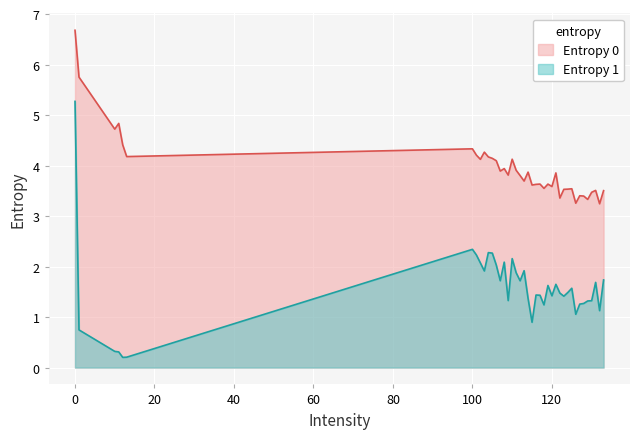

Between 122 and 125, which series saw the biggest shift?

Entropy 0